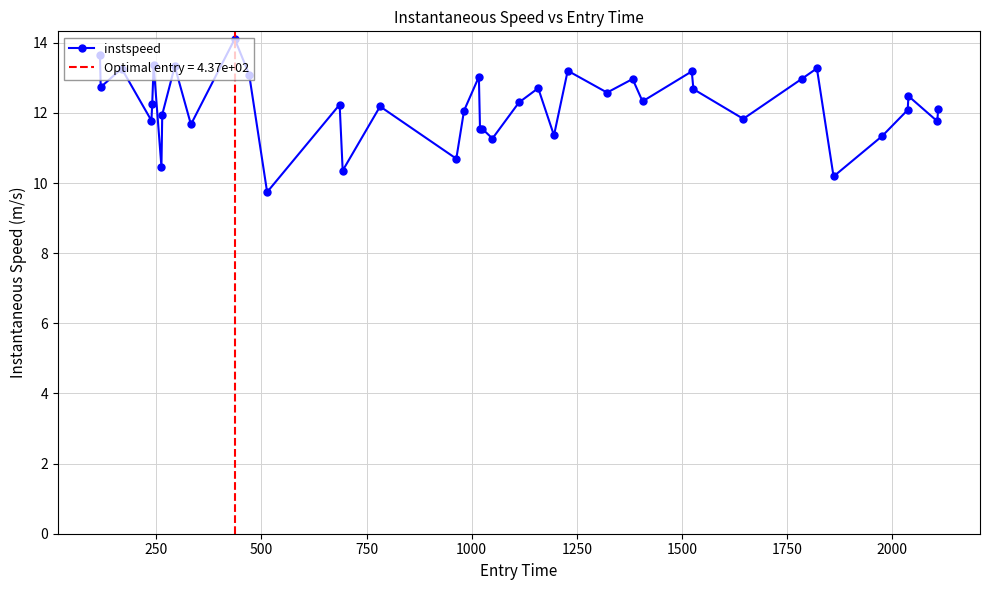

How many data points are above 12?

25